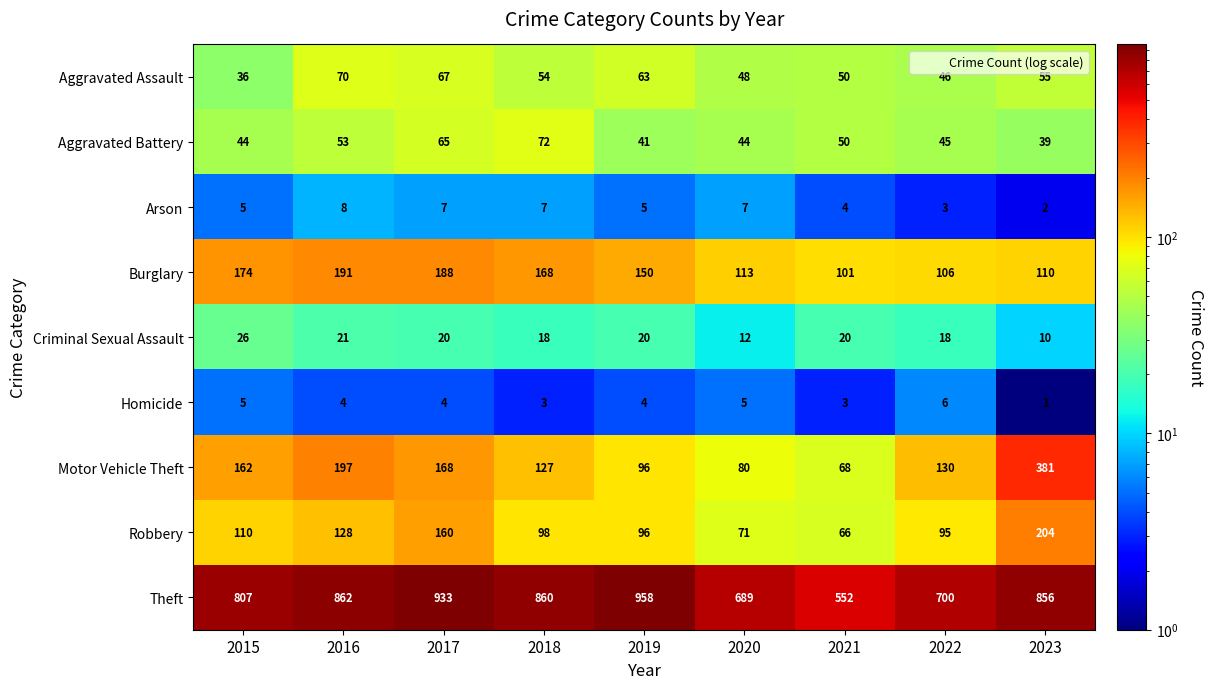

At which category is the sum across all series the highest?

2023